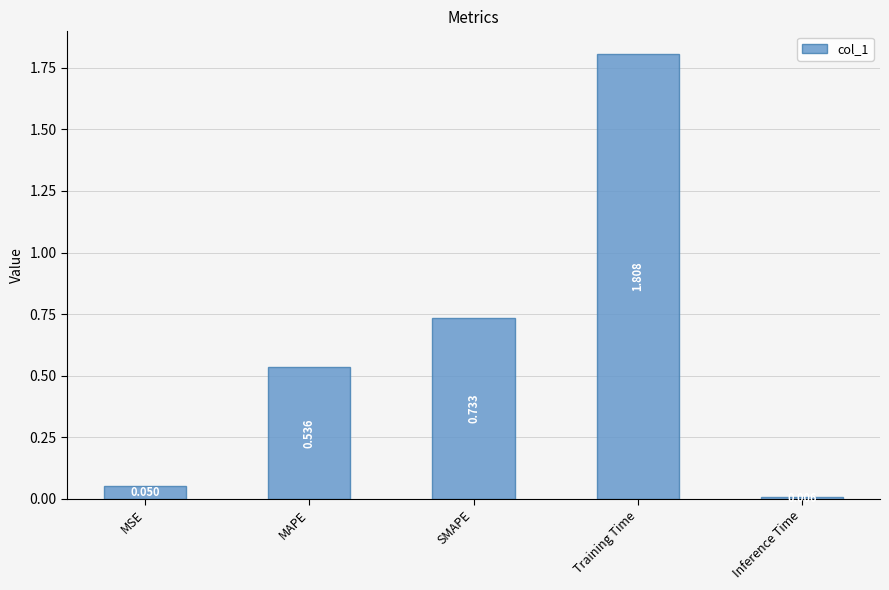

Rank the categories by value from highest to lowest.

Training Time, SMAPE, MAPE, MSE, Inference Time